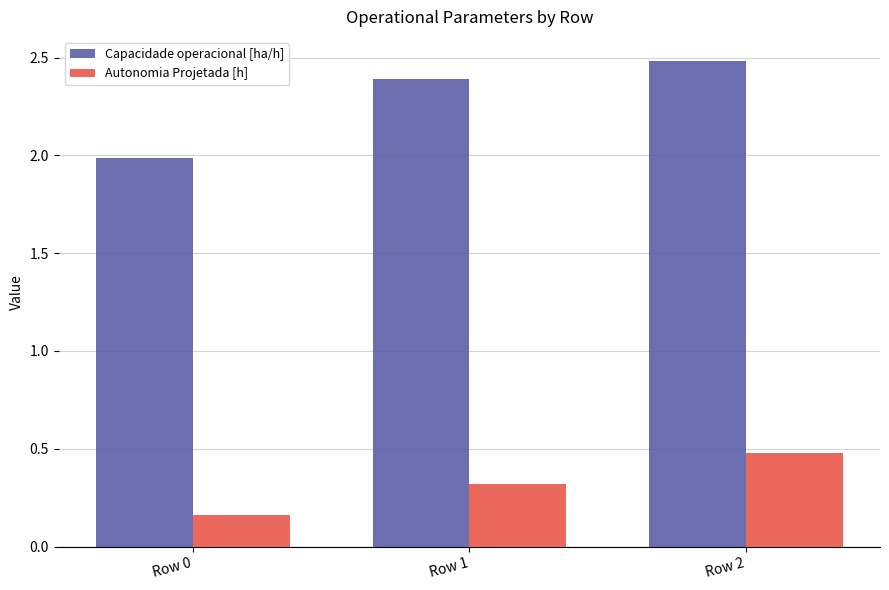

What are all the series names shown in the legend?

Capacidade operacional [ha/h], Autonomia Projetada [h]